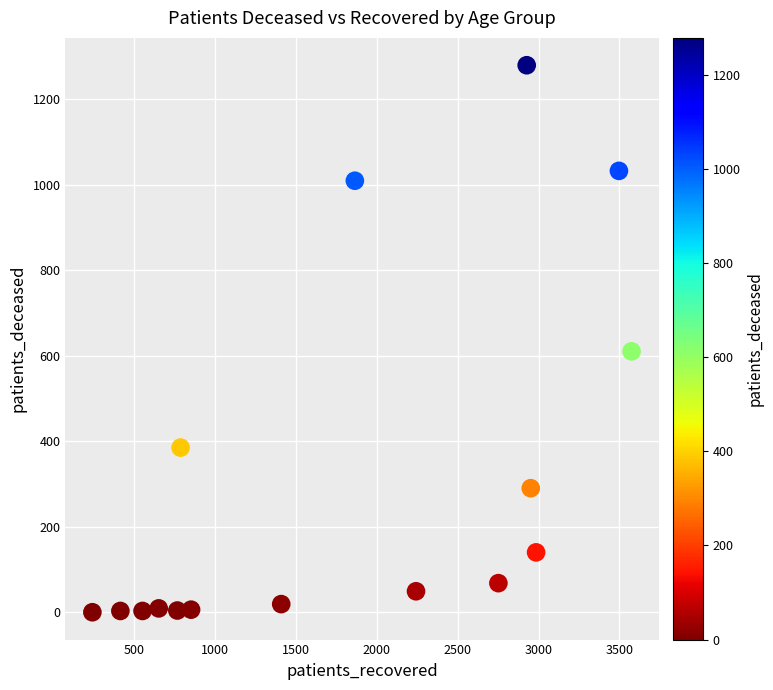

What Y value in the scatter plot is closest to 639?

610